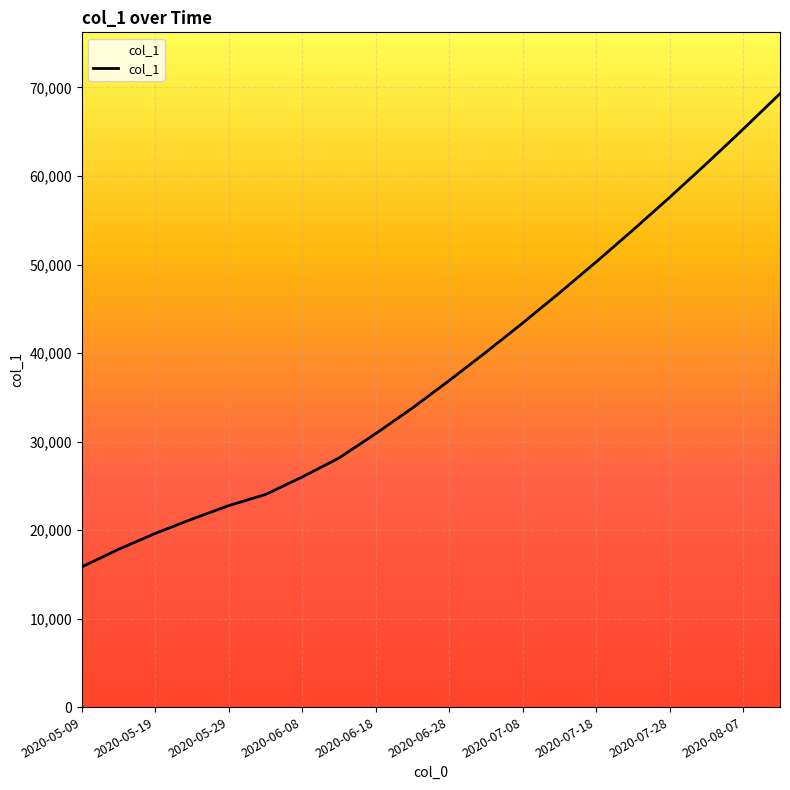

What is the maximum value shown in the chart?

69300.0